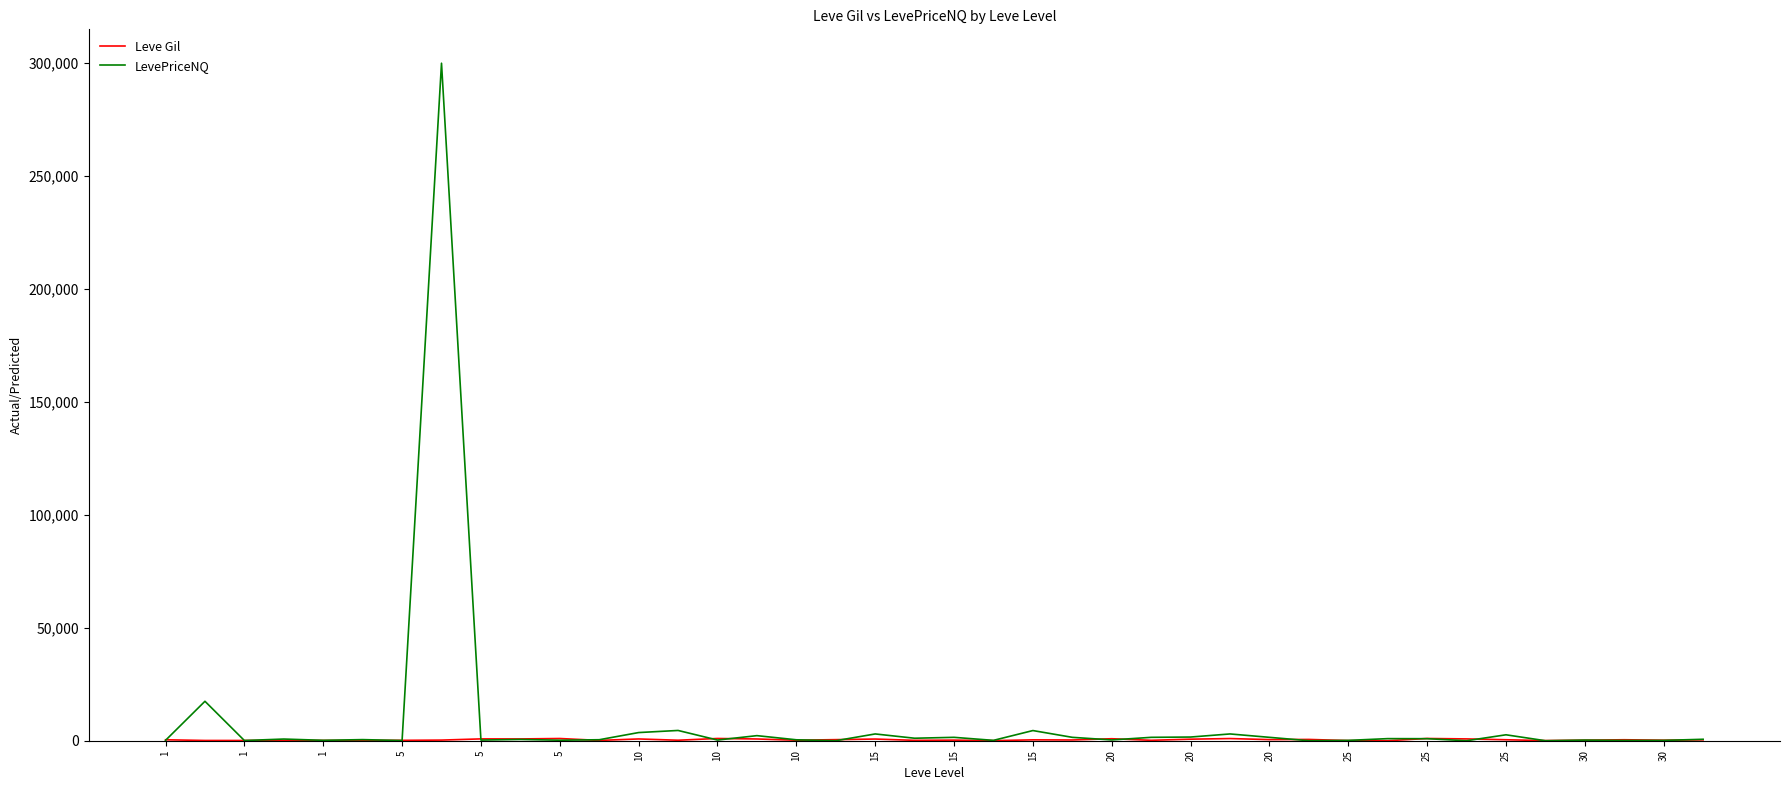

Which series has the widest spread of values?

LevePriceNQ